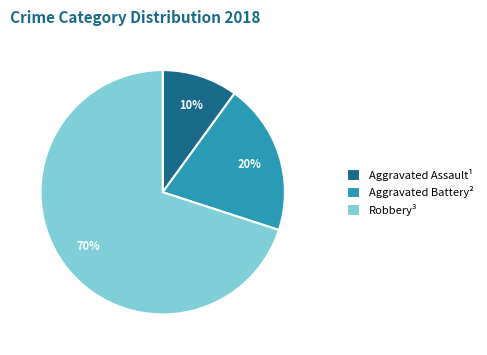

Combined, do Aggravated Battery² and Aggravated Assault¹ account for over 50%?

No